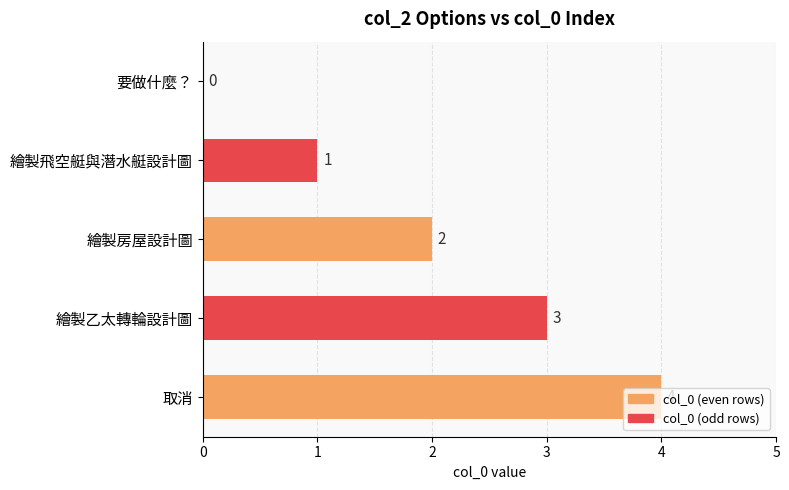

What is the maximum value shown in the chart?

4